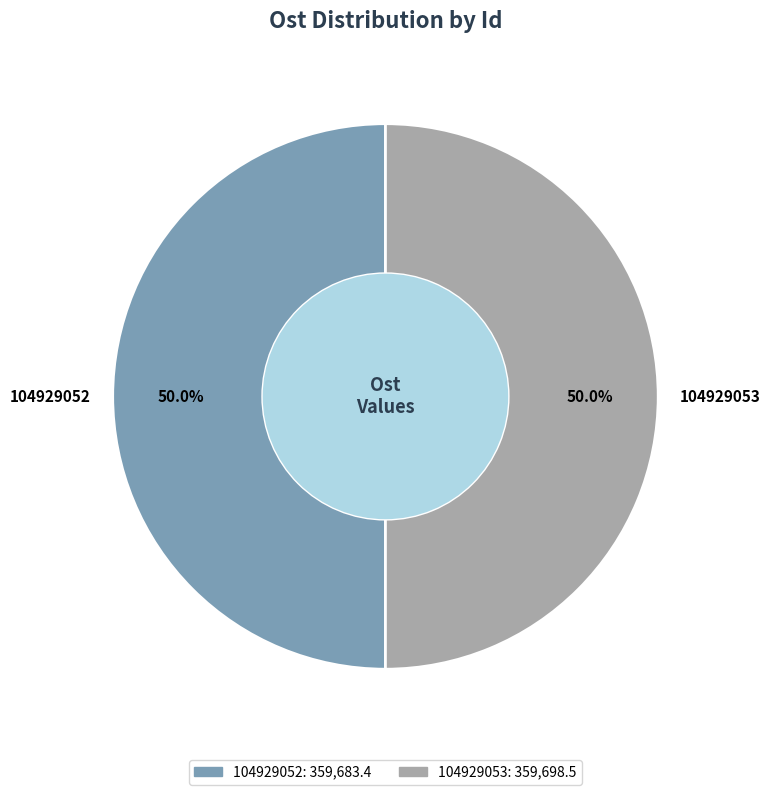

Is the sum of 104929052 and 104929053 greater than half?

Yes